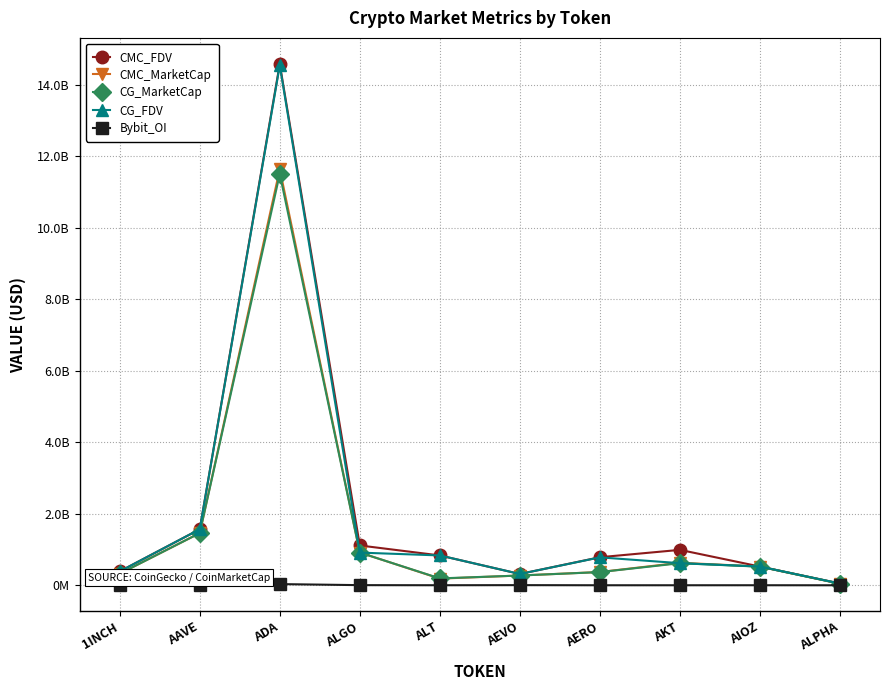

What are all the series names shown in the legend?

CMC_FDV, CMC_MarketCap, CG_MarketCap, CG_FDV, Bybit_OI